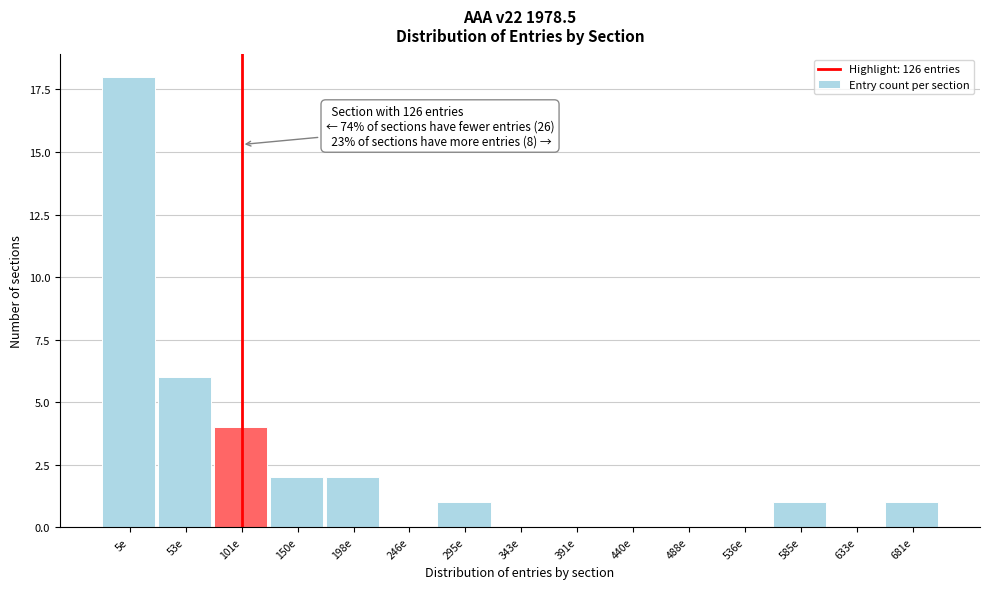

Reading left to right, list all the values displayed in this chart.

5e=18	53e=6	101e=4	150e=2	198e=2	246e=0	295e=1	343e=0	391e=0	440e=0	488e=0	536e=0	585e=1	633e=0	681e=1